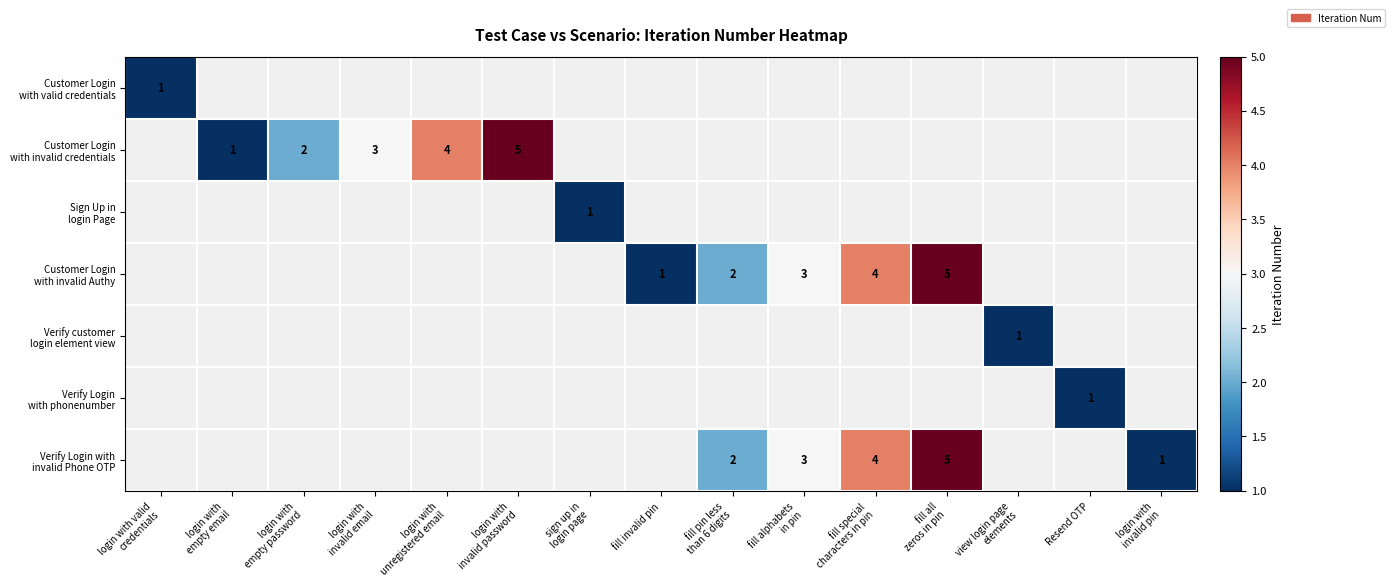

List the labels in order of Verify customer login element view value, smallest first.

login with valid credentials, login with empty email, login with empty password, login with invalid email, login with unregistered email, login with invalid password, sign up in login page, fill invalid pin, fill pin less than 6 digits, fill alphabets in pin, fill special characters in pin, fill all zeros in pin, view login page elements, Resend OTP, login with invalid pin